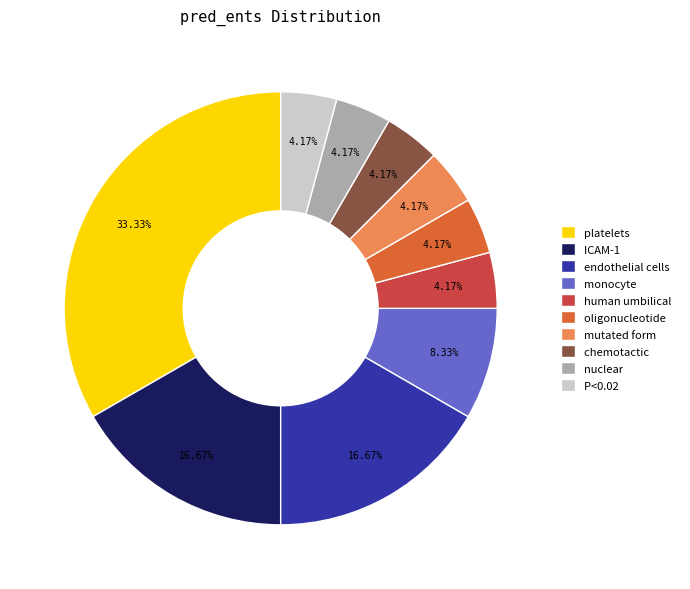

To the nearest percent, what is the difference between the largest and smallest slice percentages?

29%